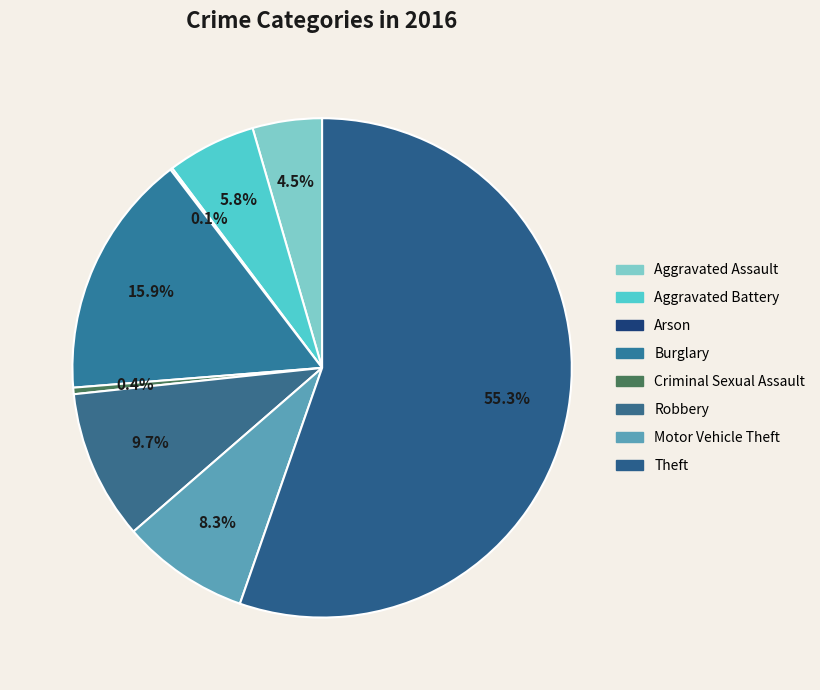

Which category has the biggest portion of the pie?

Theft